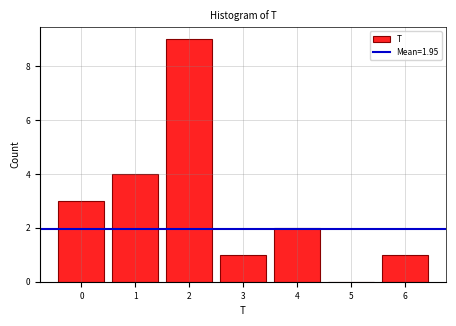

Reading right to left, extract all data points from this chart.

6=1	5=0	4=2	3=1	2=9	1=4	0=3